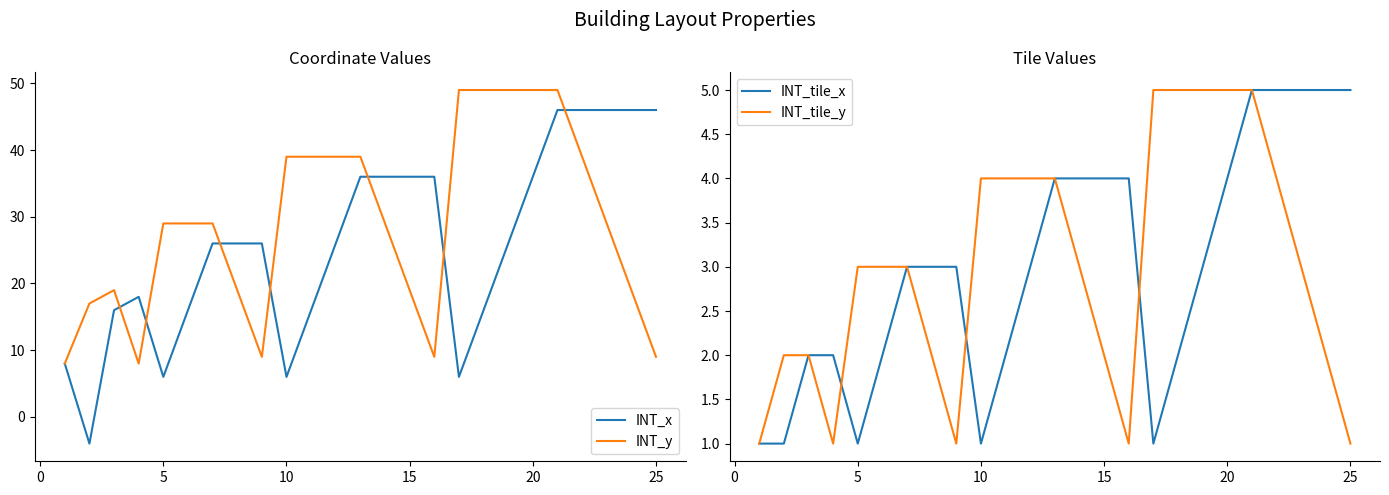

Rank the series by their maximum value, from highest to lowest.

INT_y, INT_x, INT_tile_x, INT_tile_y